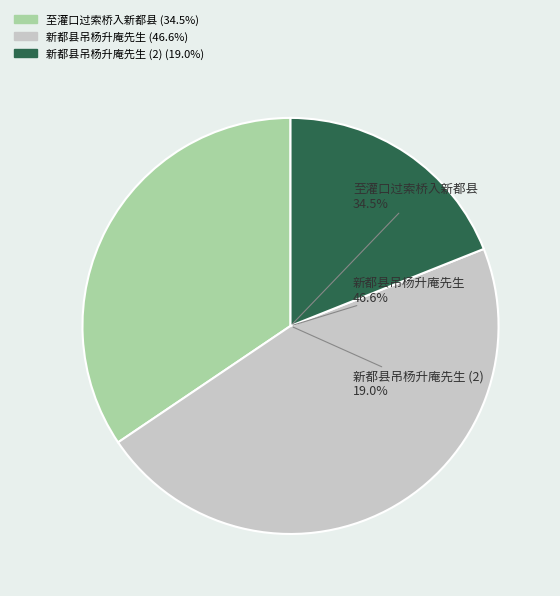

How many segments does this pie chart have?

3